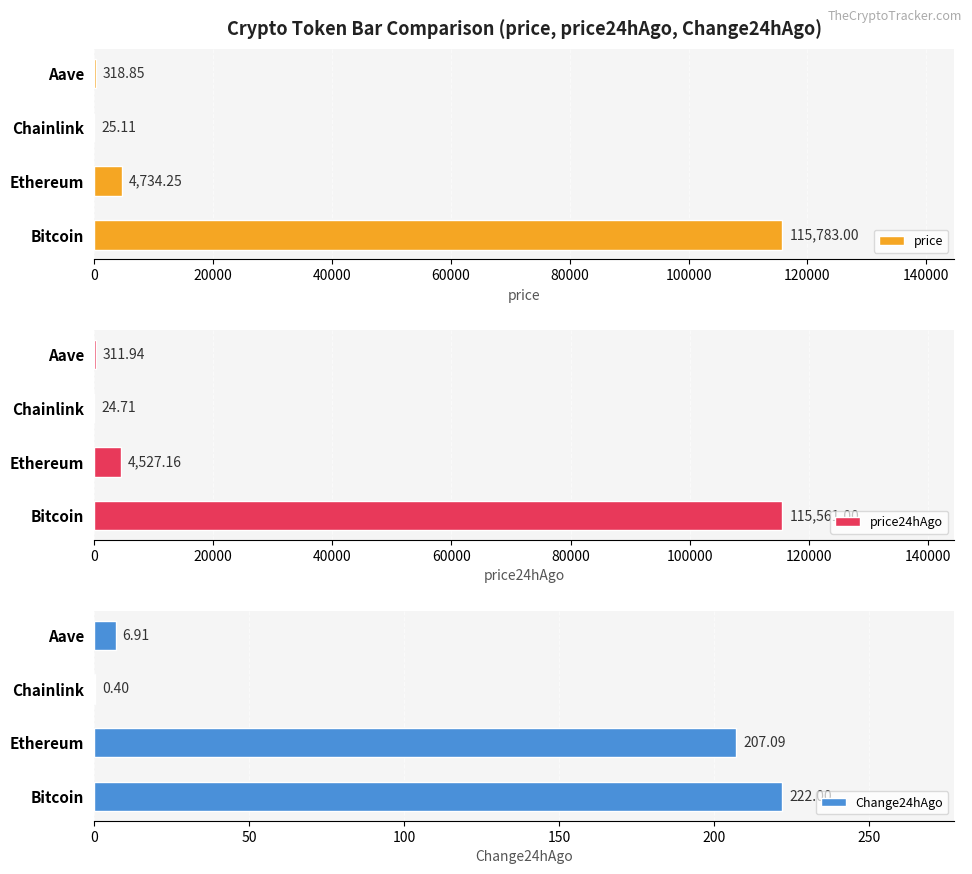

What is the sum of all Change24hAgo values?

436.4